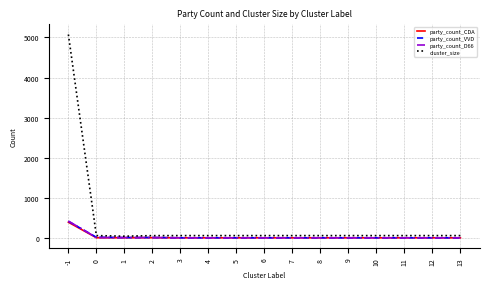

At which label does party_count_CDA reach its peak?

-1